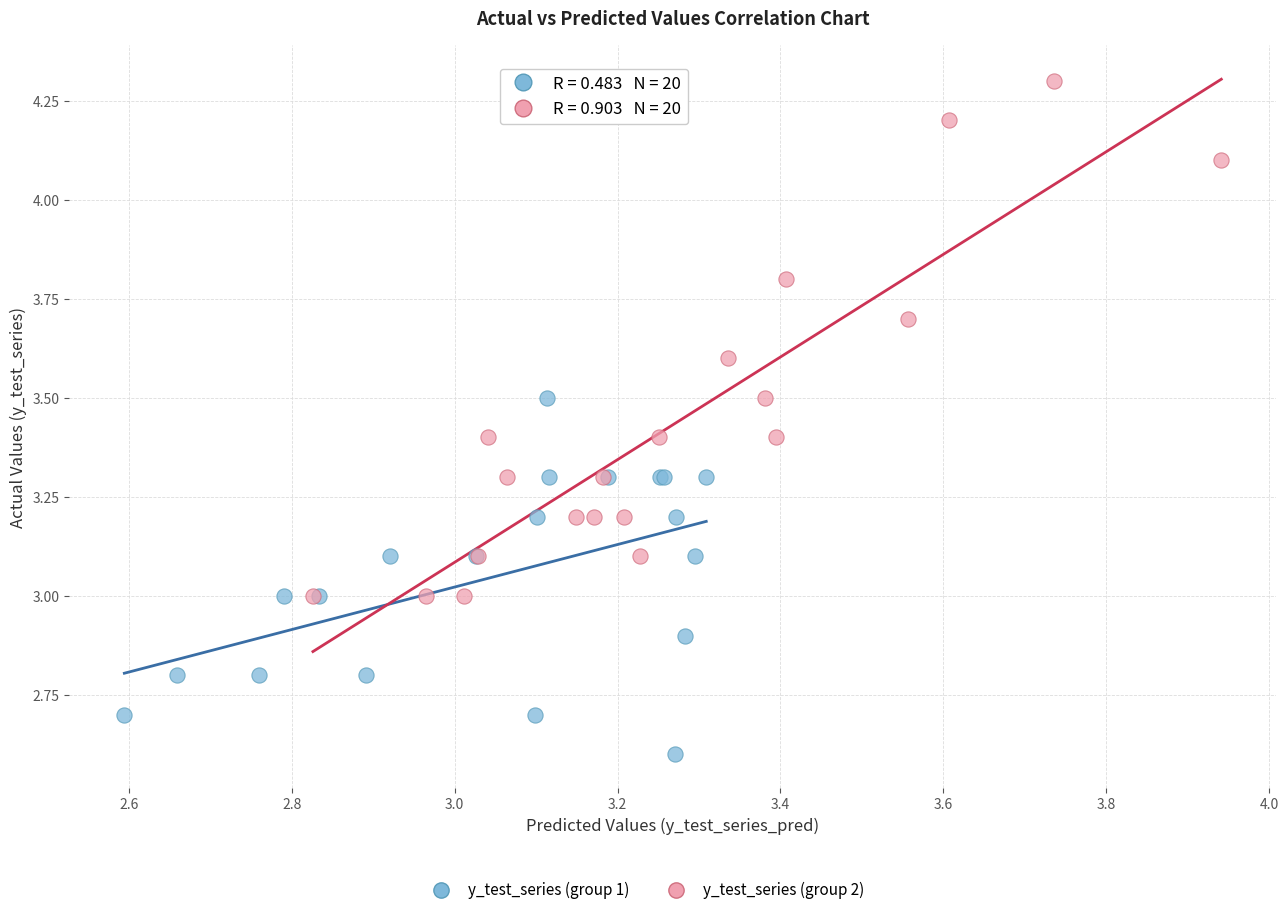

Which series has the largest Y range (max minus min)?

y_test_series (group 2)